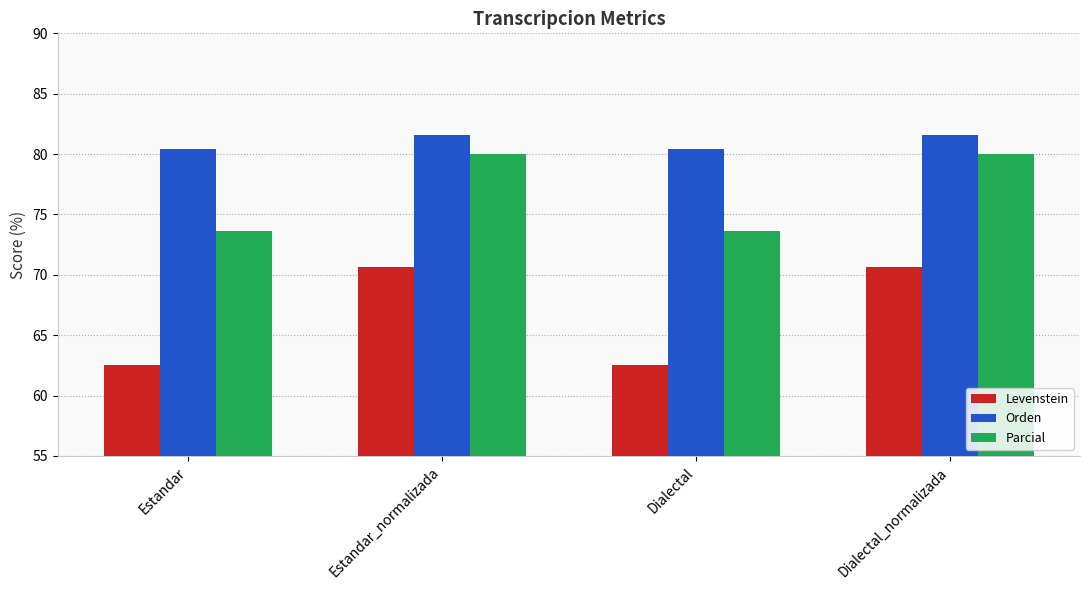

Which series has the widest spread of values?

Levenstein